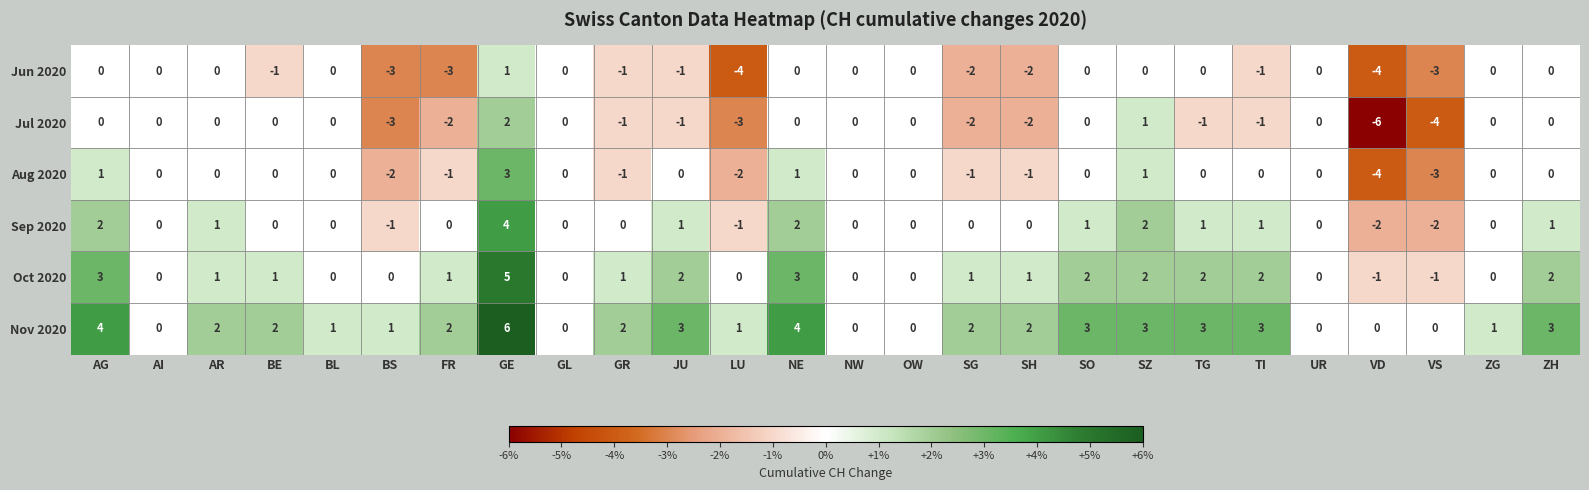

The value of Sep 2020 at SZ is 2. True or false?

True